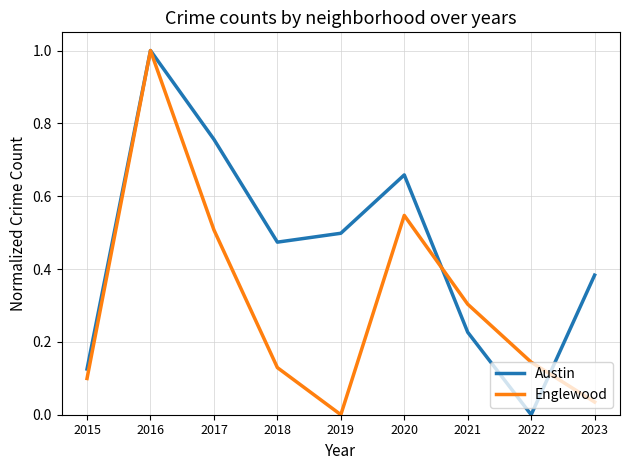

Which series changed the most between 2016 and 2017?

Englewood